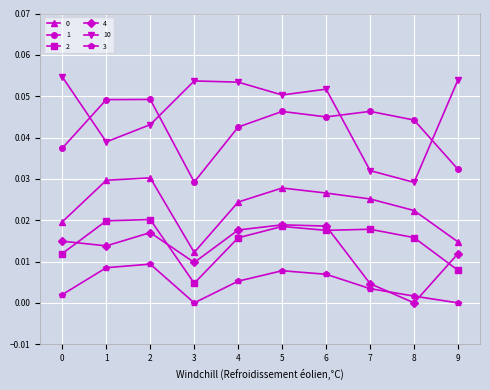

True or false: 10 and 2 cross at least once.

False